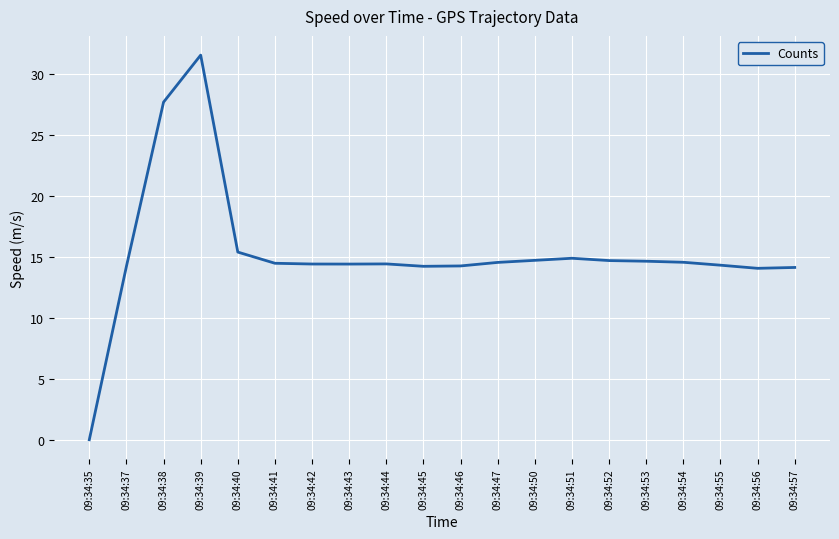

What is the ratio of the value at 09:34:40 to the value at 09:34:47?

1.1